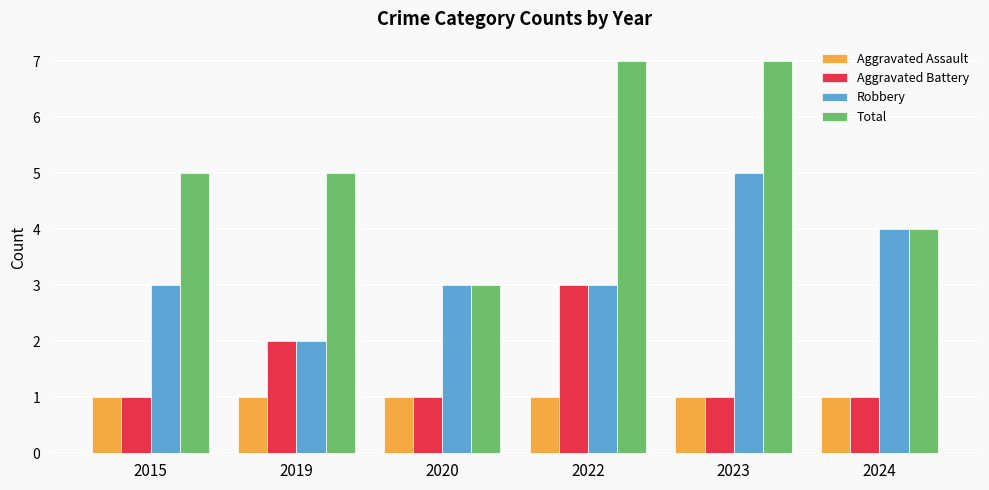

What is the smallest value displayed?

1